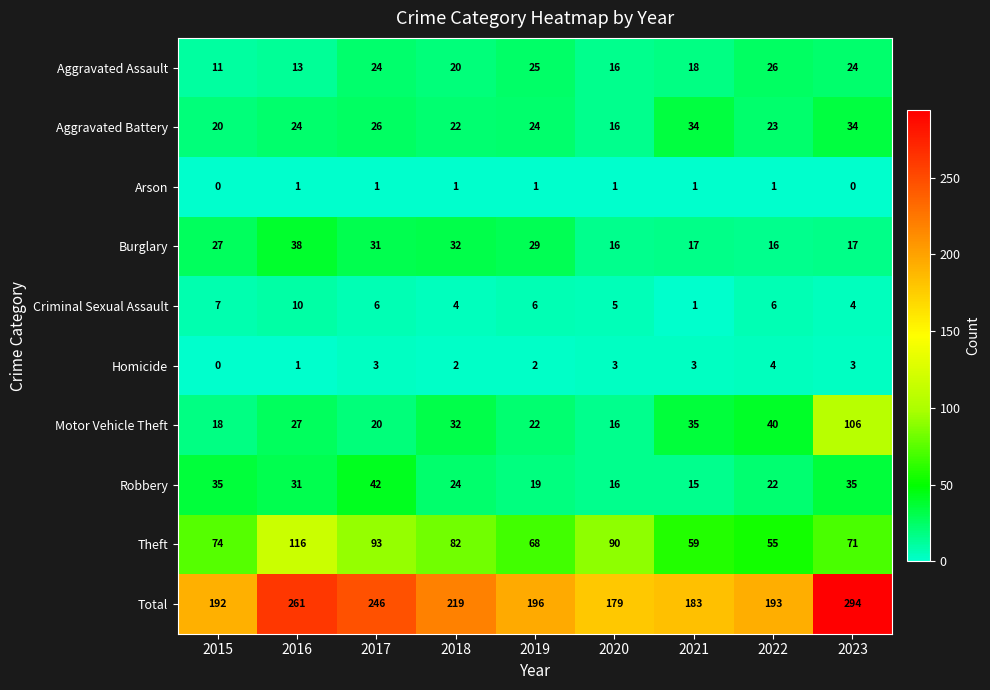

How many data points in Burglary are less than 27?

4